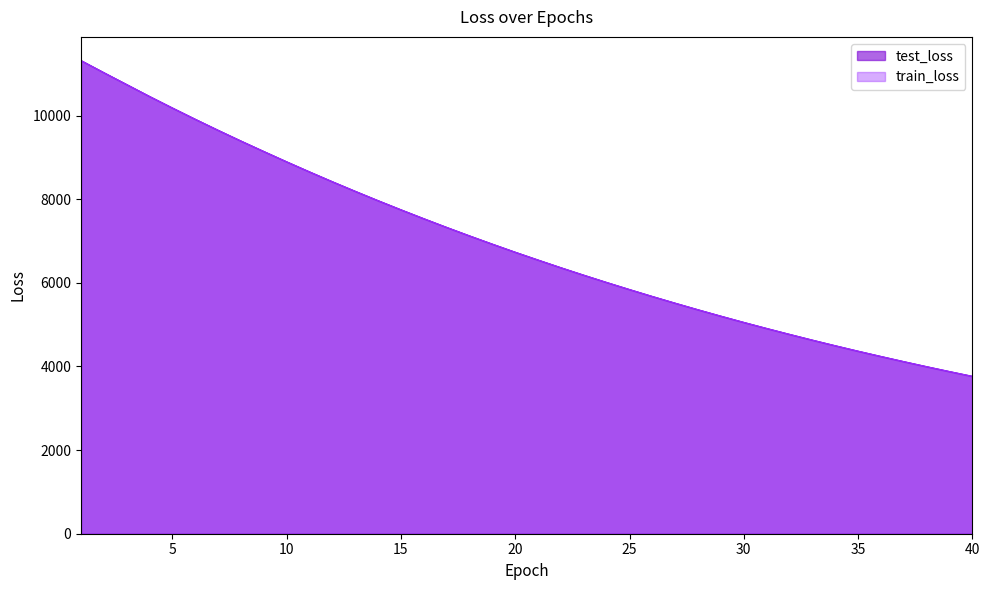

True or false: test_loss and train_loss intersect in this chart.

False